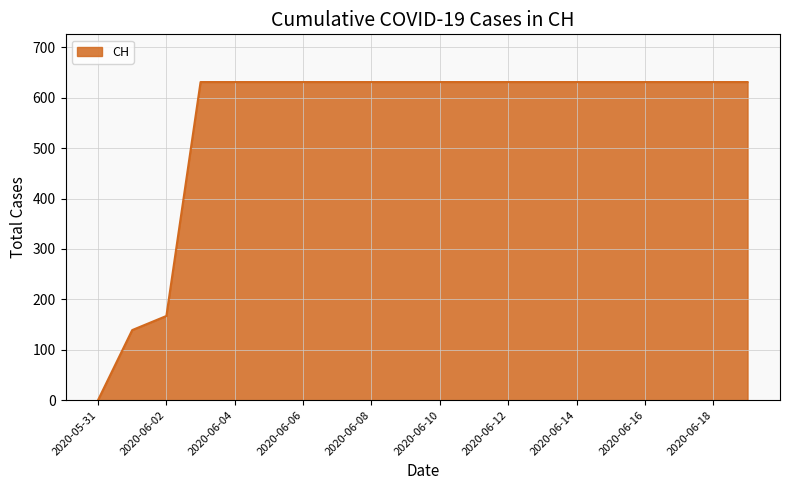

What is the maximum value shown in the chart?

631